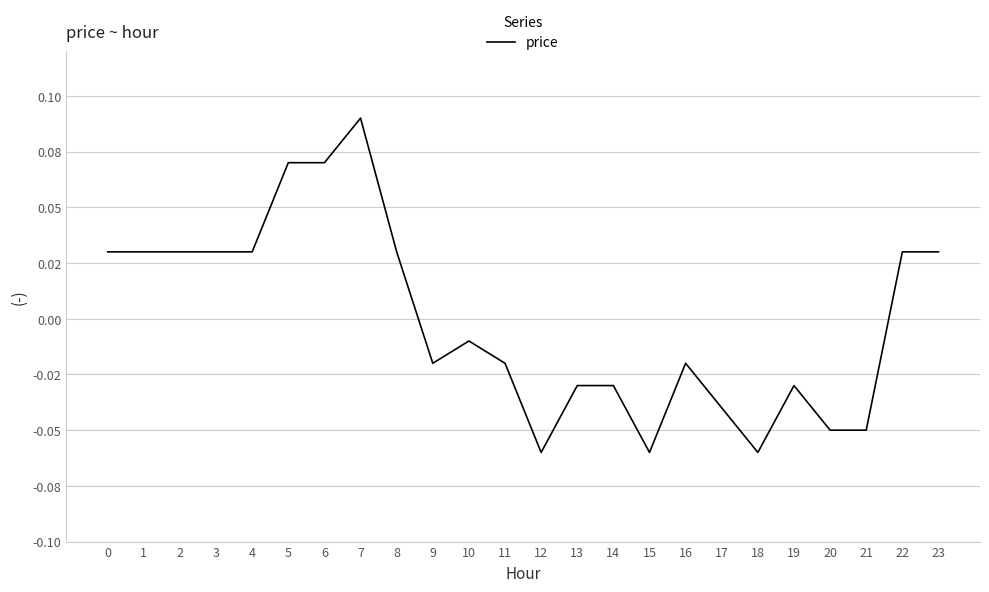

Does the chart display data point markers on the line(s)?

No